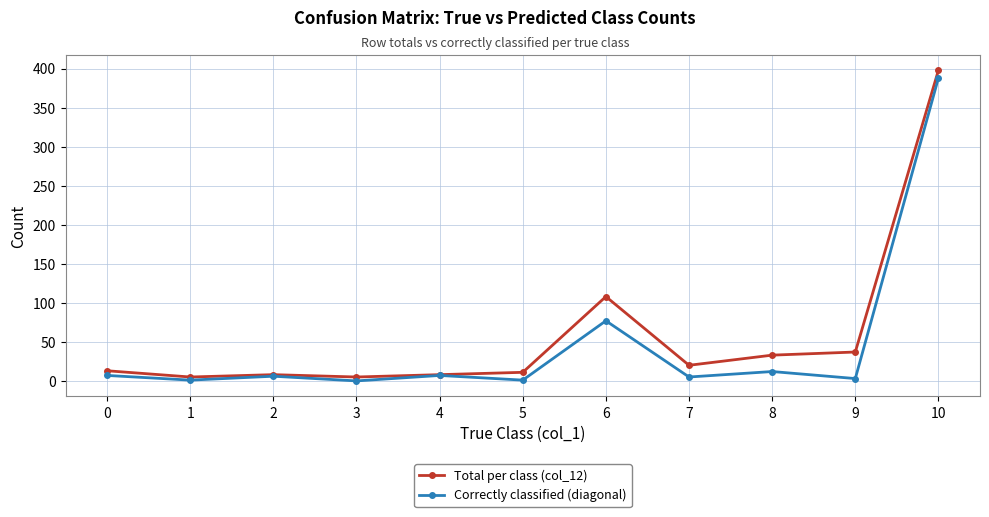

At which category does the chart reach its peak across all series?

10